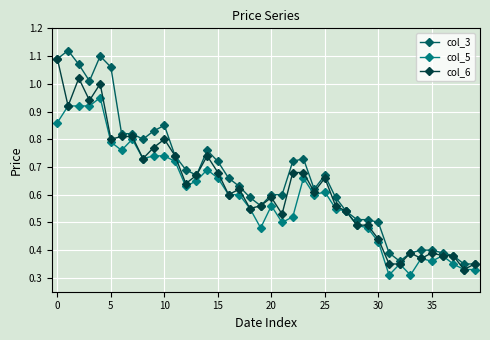

How many lines are shown in the chart?

3